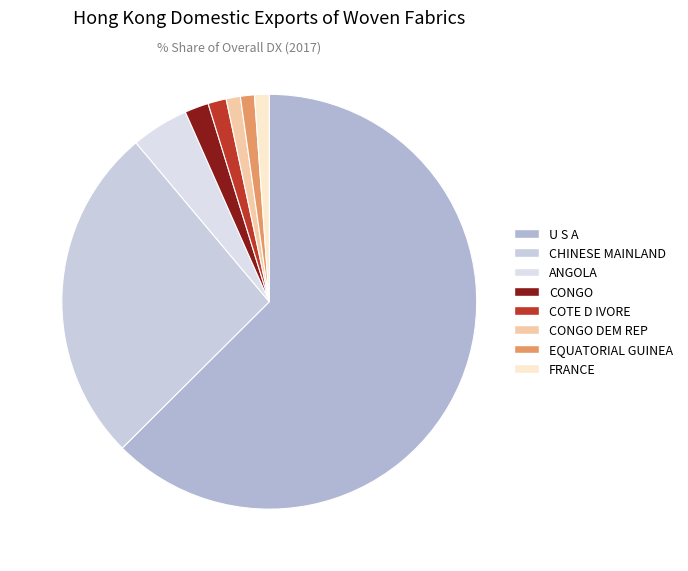

Approximately how many times larger is the value at FRANCE compared to CONGO DEM REP?

1.0